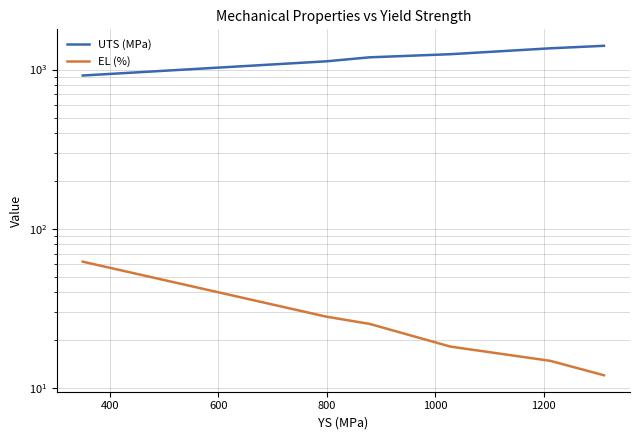

The value of UTS (MPa) at 600 is 370.0. True or false?

False